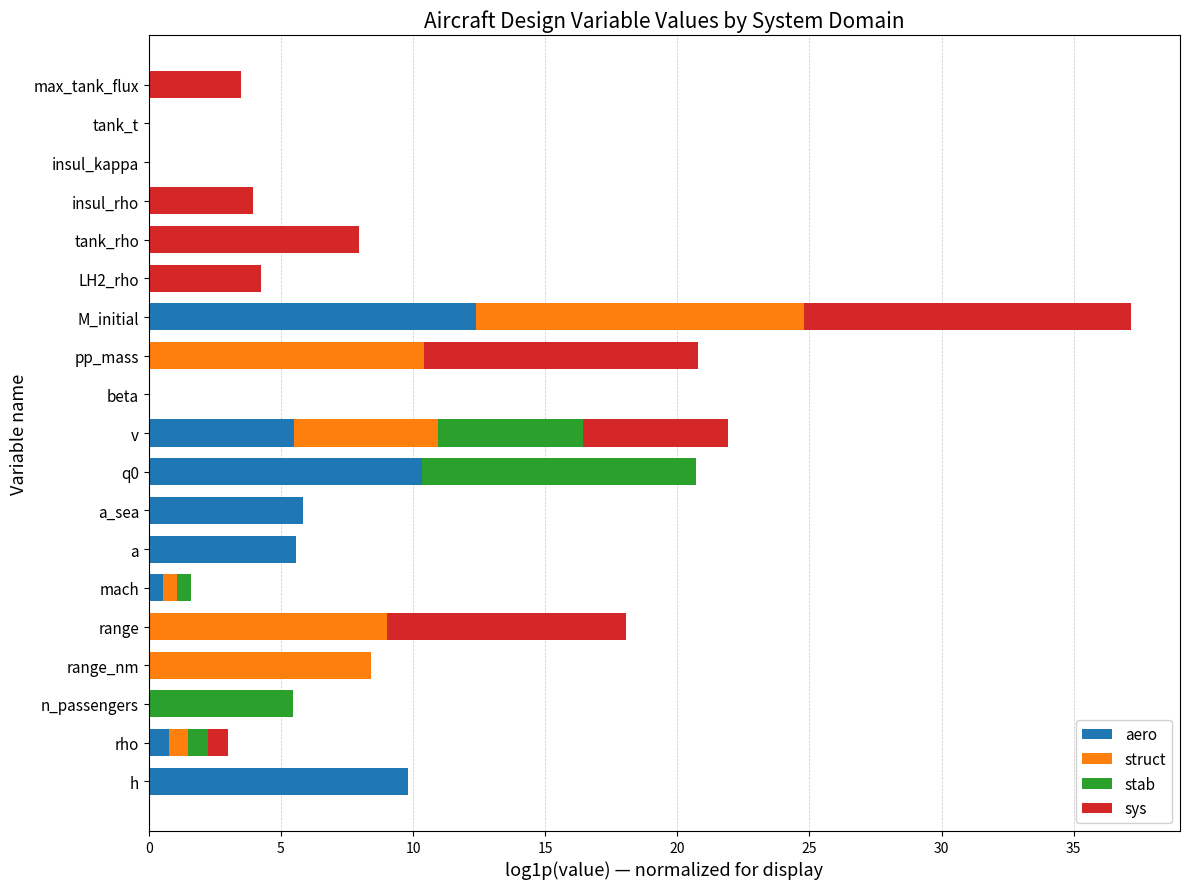

At which category is the sum across all series the highest?

M_initial